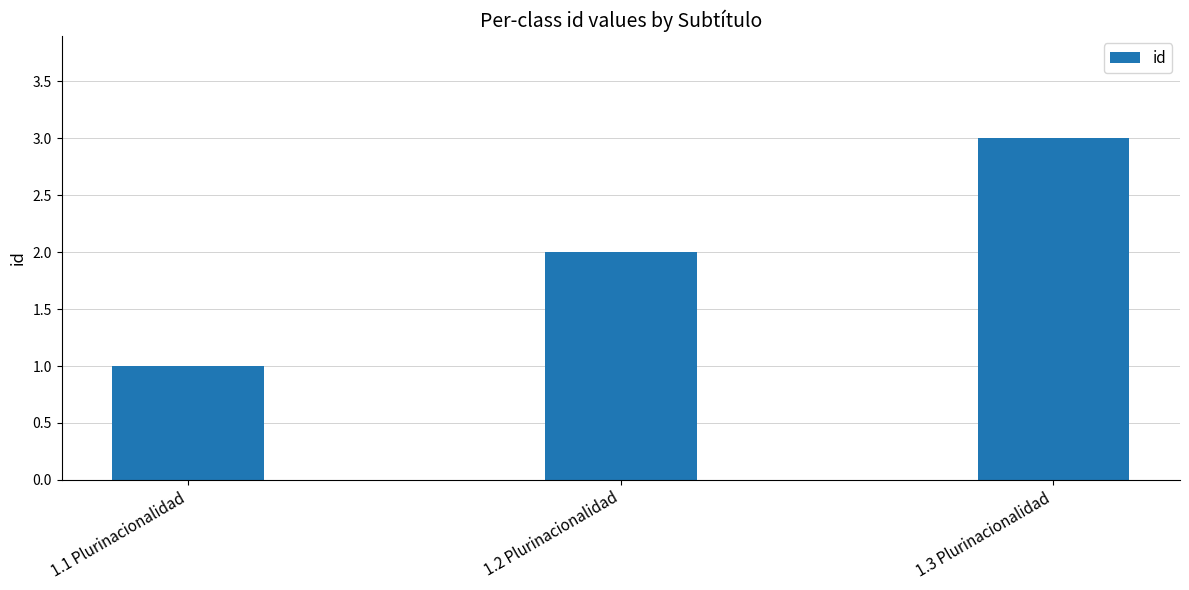

What is the maximum value shown in the chart?

3